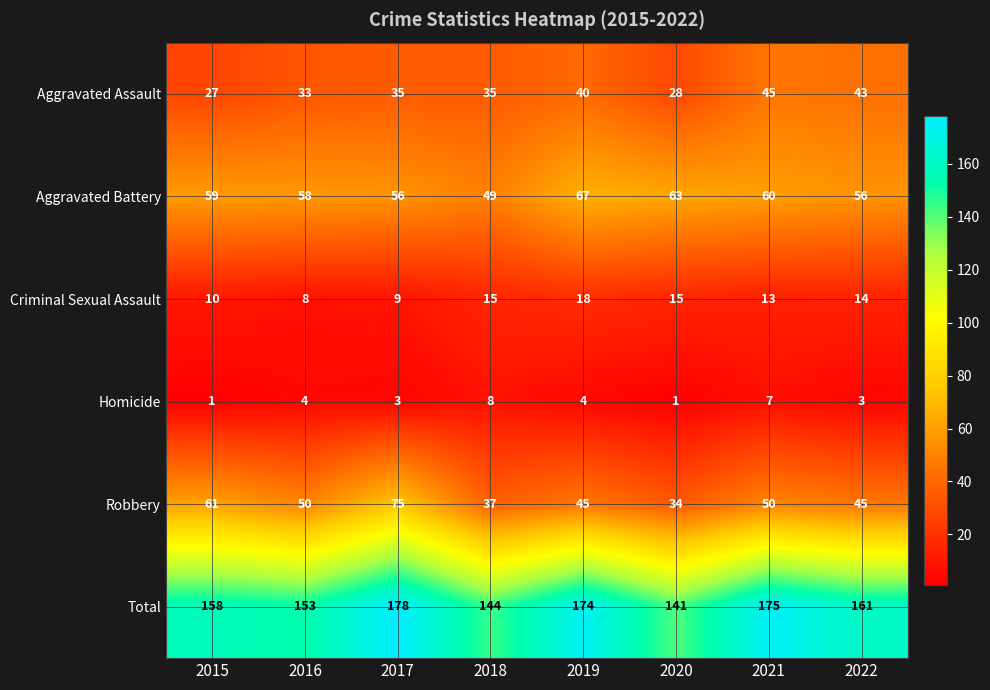

Where is Total nearest to the value 159?

2015